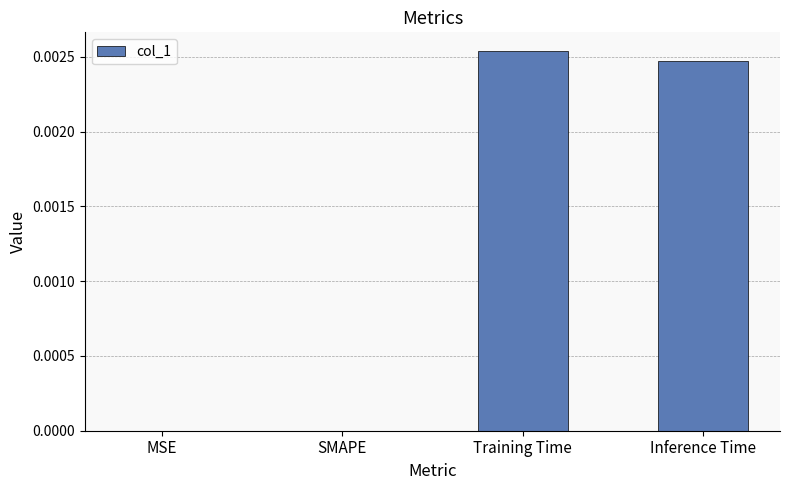

Count the values in the range 0 to 1.

4